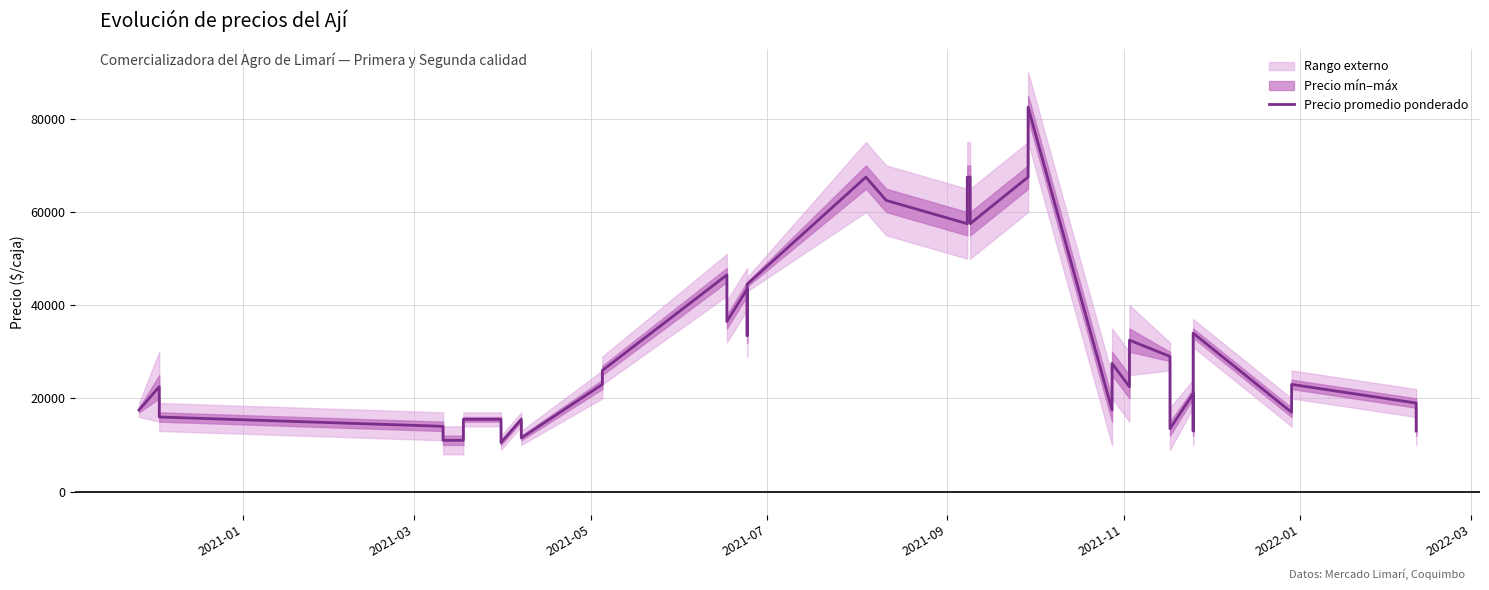

Does the chart display data point markers on the line(s)?

No